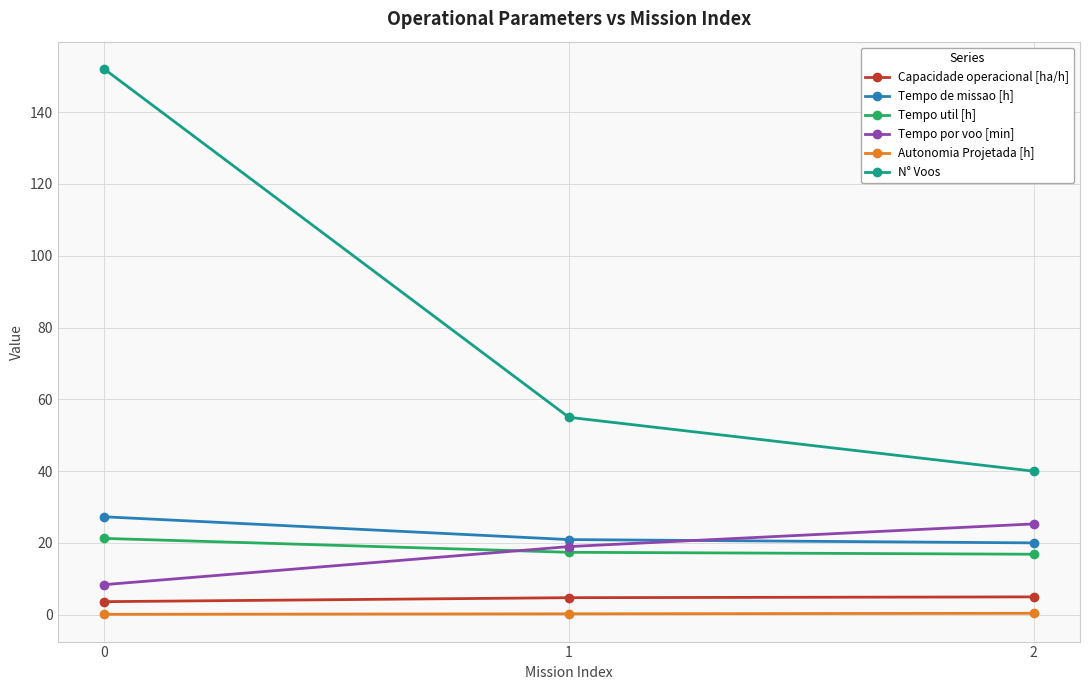

Between 0 and 2, which series saw the biggest shift?

N° Voos